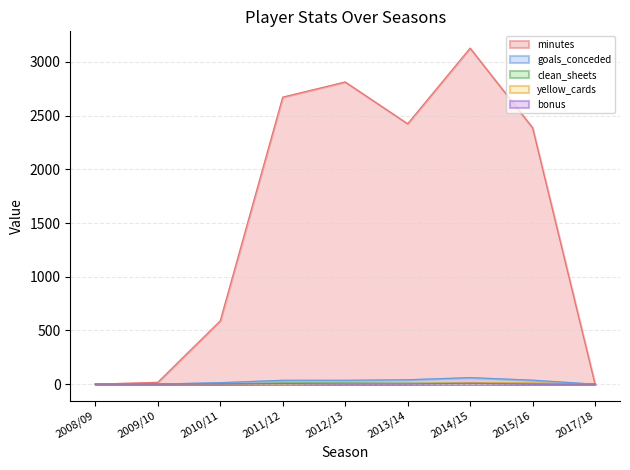

What is the label of the 6th point from the left?

2013/14